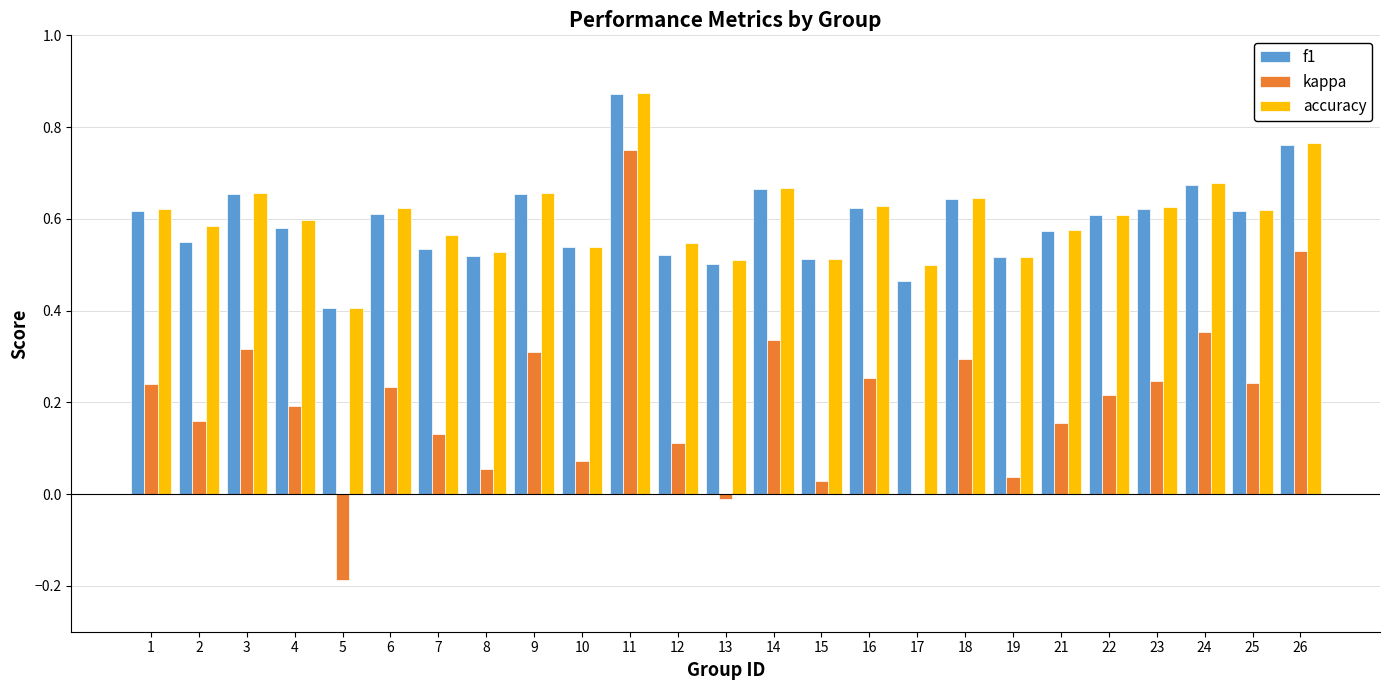

Is the value of f1 at 16 greater than the value of kappa at 21?

Yes